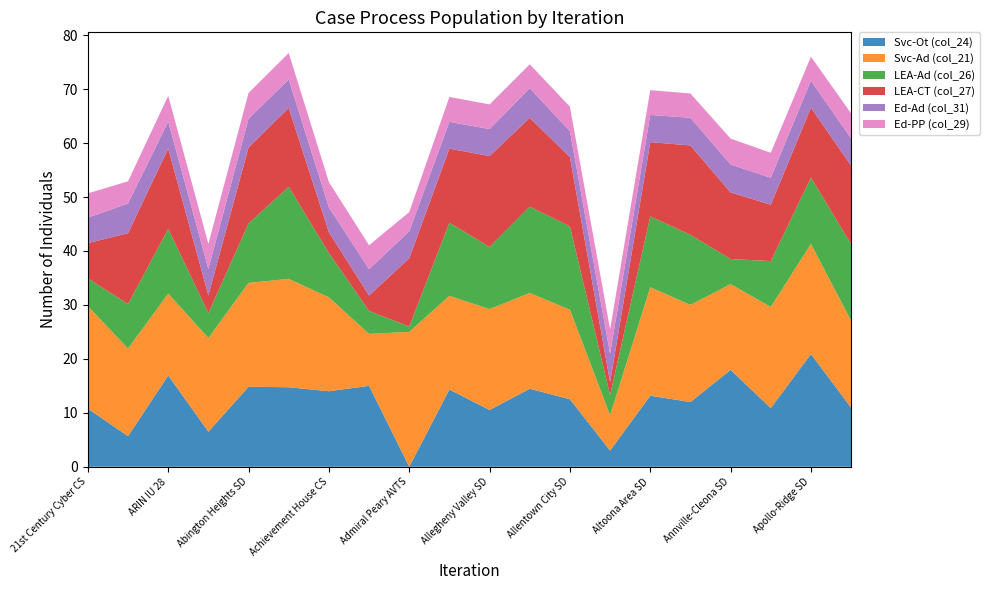

Reading left to right, list all the values displayed in this chart.

Svc-Ot (col_24): 21st Century Cyber CS=10.8	A W Beattie Career Center=5.7	ARIN IU 28=16.9	ASPIRA Bilingual Cyber CS=6.5	Abington Heights SD=14.8	Abington SD=14.7	Achievement House CS=14.0	Ad Prima CS=15.0	Admiral Peary AVTS=0.0	Allegheny IU 3=14.3	Allegheny Valley SD=10.5	Allegheny-Clarion Valley SD=14.5	Allentown City SD=12.5	Alliance for Progress CS=3.0	Altoona Area SD=13.2	Ambridge Area SD=12.0	Annville-Cleona SD=18.0	Antietam SD=10.9	Apollo-Ridge SD=20.9	Appalachia IU 8=10.9
Svc-Ad (col_21): 21st Century Cyber CS=19.0	A W Beattie Career Center=16.2	ARIN IU 28=15.2	ASPIRA Bilingual Cyber CS=17.4	Abington Heights SD=19.2	Abington SD=20.1	Achievement House CS=17.4	Ad Prima CS=9.6	Admiral Peary AVTS=25.0	Allegheny IU 3=17.4	Allegheny Valley SD=18.7	Allegheny-Clarion Valley SD=17.8	Allentown City SD=16.6	Alliance for Progress CS=6.6	Altoona Area SD=20.1	Ambridge Area SD=18.0	Annville-Cleona SD=15.9	Antietam SD=18.8	Apollo-Ridge SD=20.4	Appalachia IU 8=16.1
LEA-Ad (col_26): 21st Century Cyber CS=5.1	A W Beattie Career Center=8.2	ARIN IU 28=12.0	ASPIRA Bilingual Cyber CS=4.6	Abington Heights SD=11.0	Abington SD=17.1	Achievement House CS=8.2	Ad Prima CS=4.2	Admiral Peary AVTS=1.0	Allegheny IU 3=13.6	Allegheny Valley SD=11.5	Allegheny-Clarion Valley SD=16.0	Allentown City SD=15.4	Alliance for Progress CS=3.7	Altoona Area SD=13.1	Ambridge Area SD=13.0	Annville-Cleona SD=4.6	Antietam SD=8.5	Apollo-Ridge SD=12.3	Appalachia IU 8=14.2
LEA-CT (col_27): 21st Century Cyber CS=6.5	A W Beattie Career Center=13.1	ARIN IU 28=14.9	ASPIRA Bilingual Cyber CS=3.3	Abington Heights SD=14.1	Abington SD=14.6	Achievement House CS=3.9	Ad Prima CS=2.9	Admiral Peary AVTS=12.6	Allegheny IU 3=13.7	Allegheny Valley SD=16.9	Allegheny-Clarion Valley SD=16.5	Allentown City SD=12.9	Alliance for Progress CS=2.4	Altoona Area SD=13.8	Ambridge Area SD=16.6	Annville-Cleona SD=12.3	Antietam SD=10.4	Apollo-Ridge SD=13.0	Appalachia IU 8=14.6
Ed-Ad (col_31): 21st Century Cyber CS=4.7	A W Beattie Career Center=5.5	ARIN IU 28=5.0	ASPIRA Bilingual Cyber CS=4.9	Abington Heights SD=5.3	Abington SD=5.3	Achievement House CS=4.6	Ad Prima CS=4.9	Admiral Peary AVTS=5.0	Allegheny IU 3=5.0	Allegheny Valley SD=5.0	Allegheny-Clarion Valley SD=5.5	Allentown City SD=4.8	Alliance for Progress CS=5.3	Altoona Area SD=5.0	Ambridge Area SD=5.1	Annville-Cleona SD=5.2	Antietam SD=5.0	Apollo-Ridge SD=5.0	Appalachia IU 8=5.1
Ed-PP (col_29): 21st Century Cyber CS=4.5	A W Beattie Career Center=4.1	ARIN IU 28=4.8	ASPIRA Bilingual Cyber CS=4.7	Abington Heights SD=4.8	Abington SD=4.9	Achievement House CS=4.7	Ad Prima CS=4.4	Admiral Peary AVTS=3.5	Allegheny IU 3=4.6	Allegheny Valley SD=4.6	Allegheny-Clarion Valley SD=4.4	Allentown City SD=4.6	Alliance for Progress CS=4.5	Altoona Area SD=4.6	Ambridge Area SD=4.5	Annville-Cleona SD=4.8	Antietam SD=4.6	Apollo-Ridge SD=4.4	Appalachia IU 8=4.6